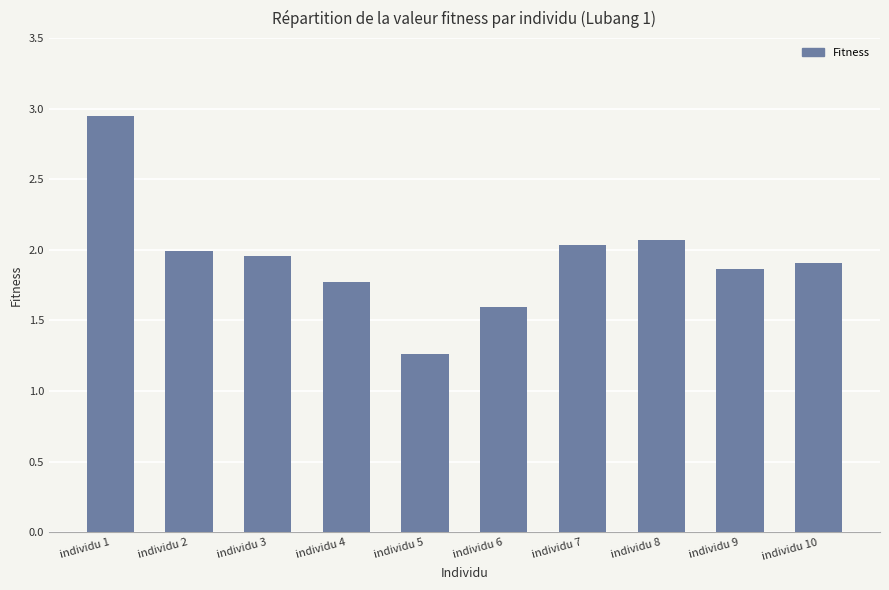

What is the ratio of the value at individu 7 to the value at individu 8?

1.0